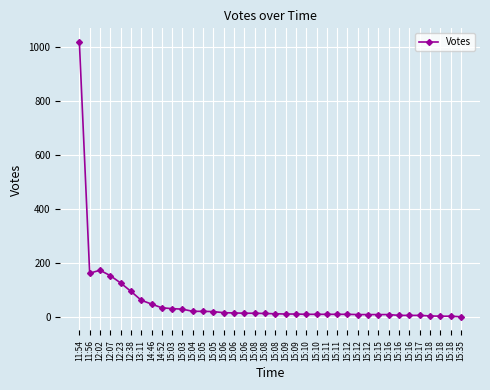

How many lines are shown in the chart?

1